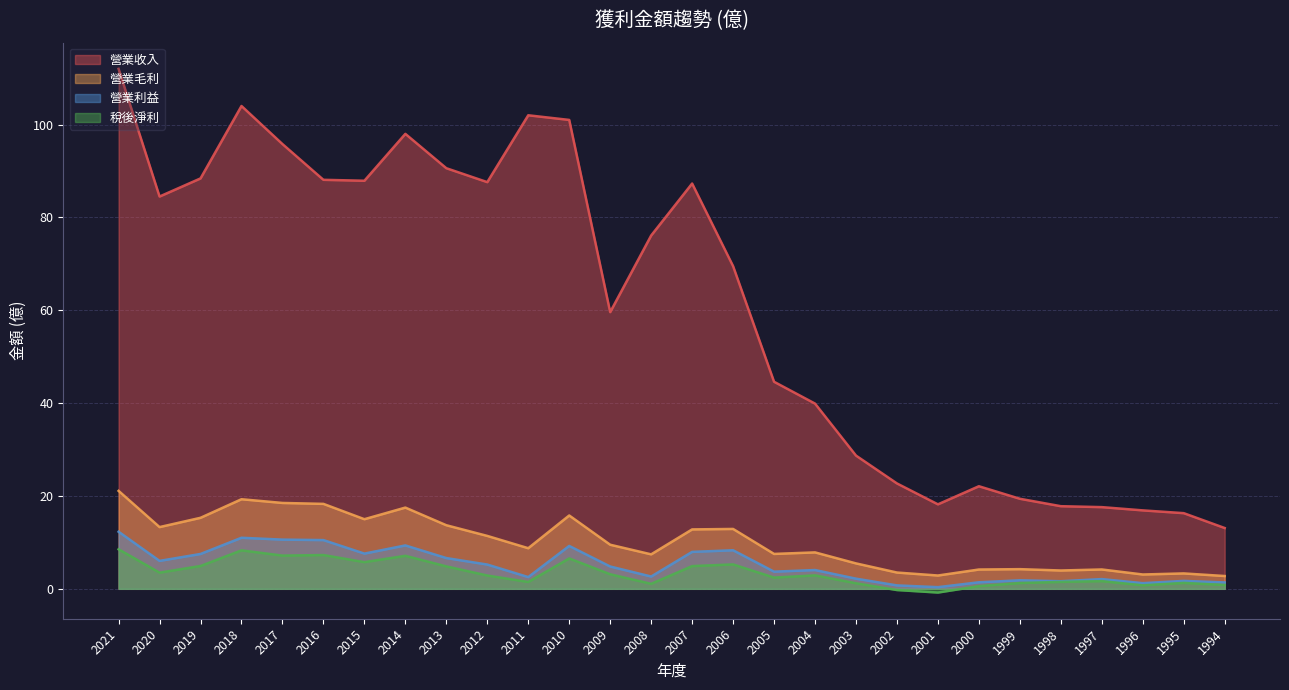

Does the chart display data point markers on the line(s)?

No